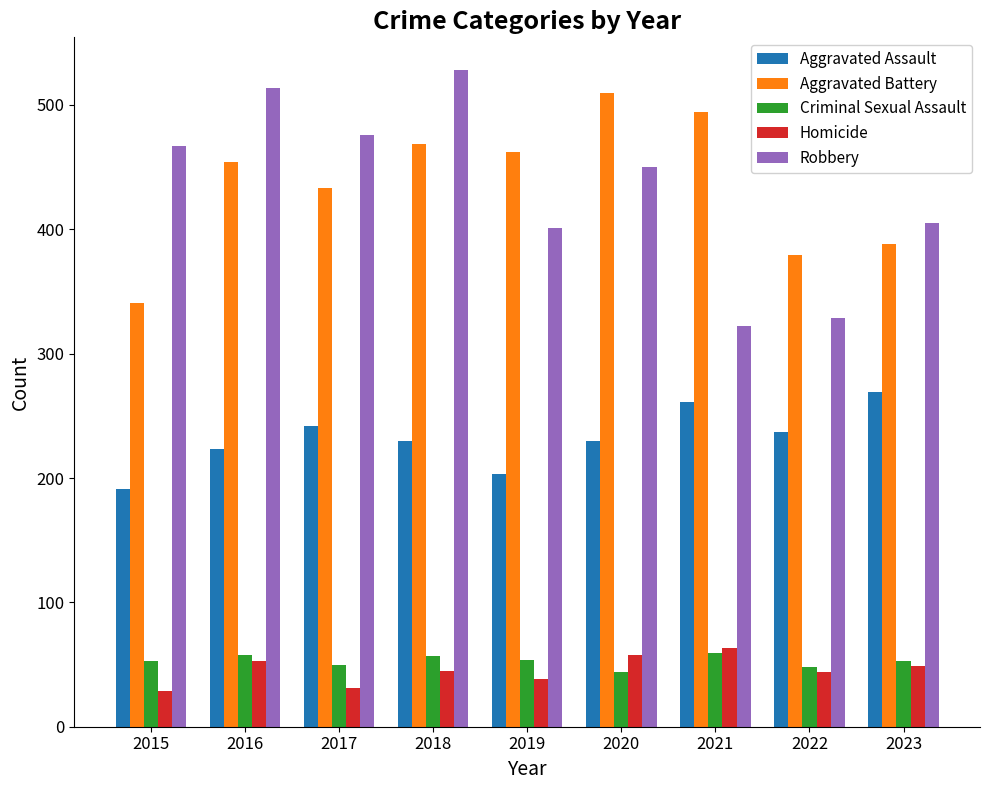

Does the chart contain stacked bars?

No